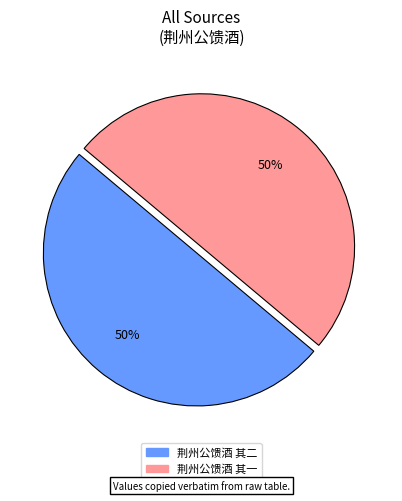

Count the number of slices in the pie.

2